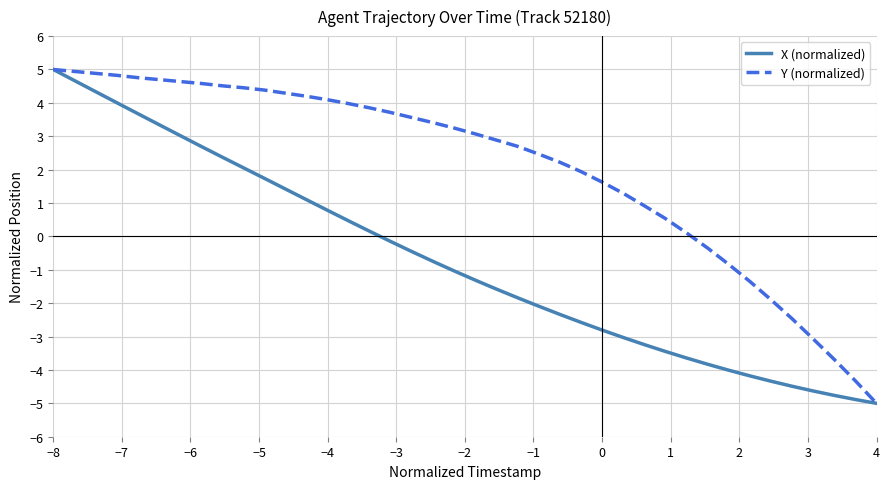

Which series has the largest total across all categories?

Y (normalized)